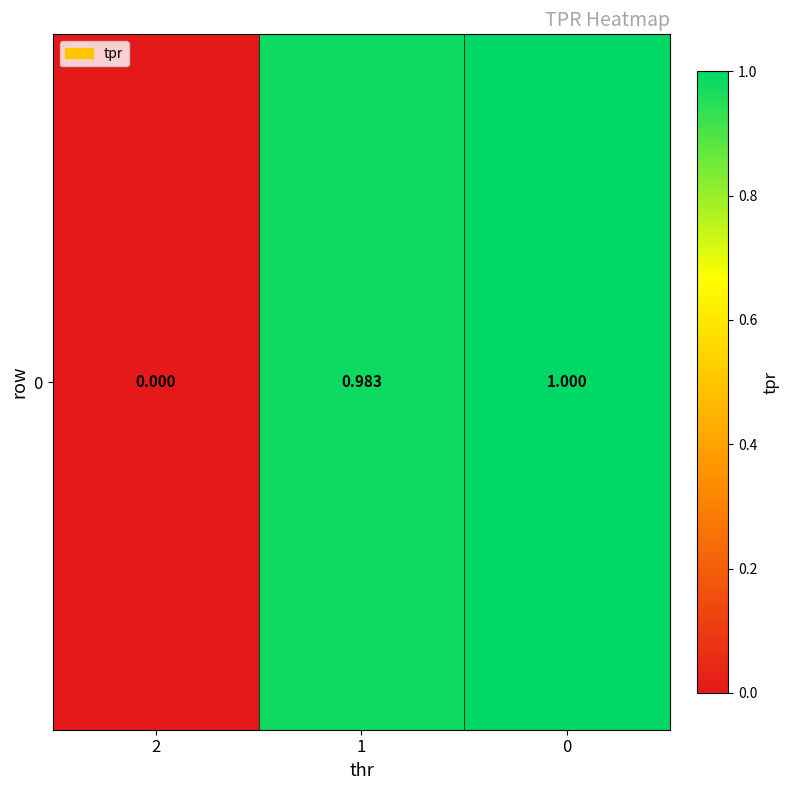

List the labels in order of value, largest first.

0, 1, 2